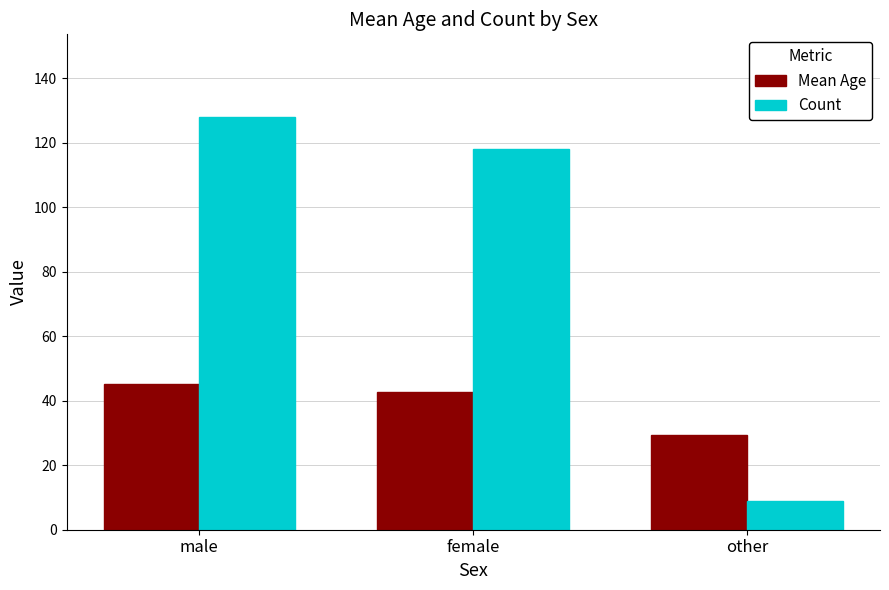

What is the difference between the maximum and minimum values in the Count series?

119.0